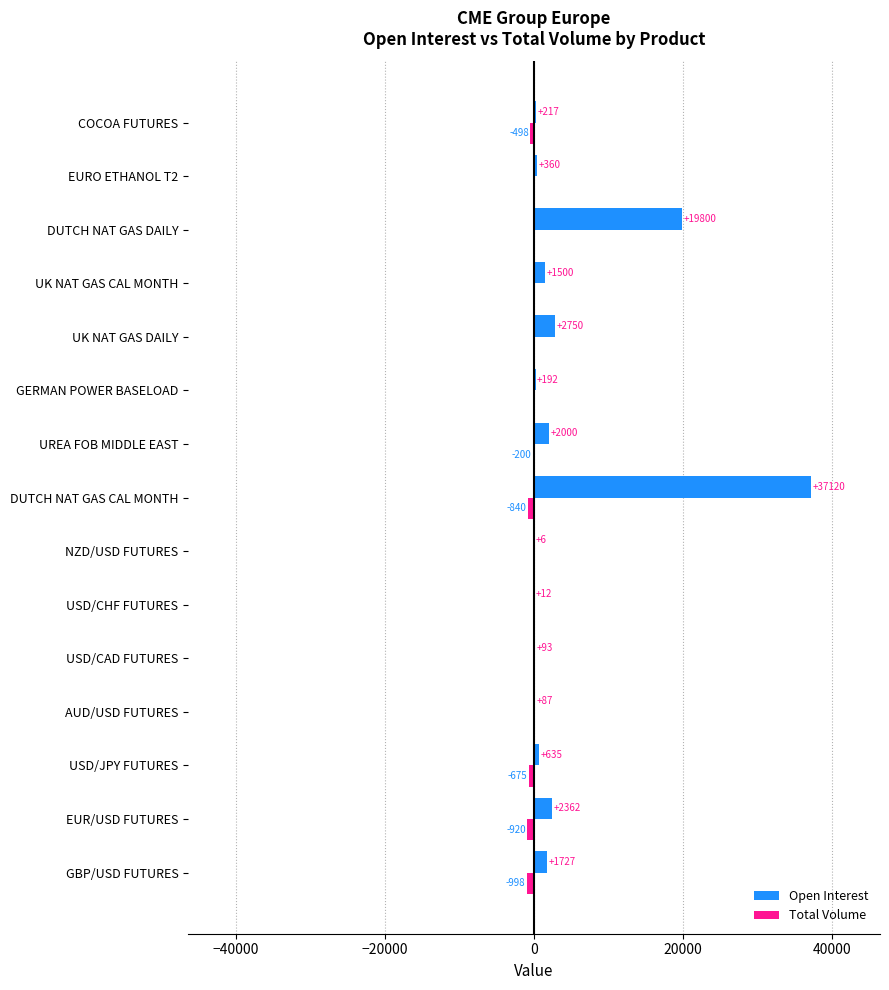

What is the maximum value for Open Interest?

37120